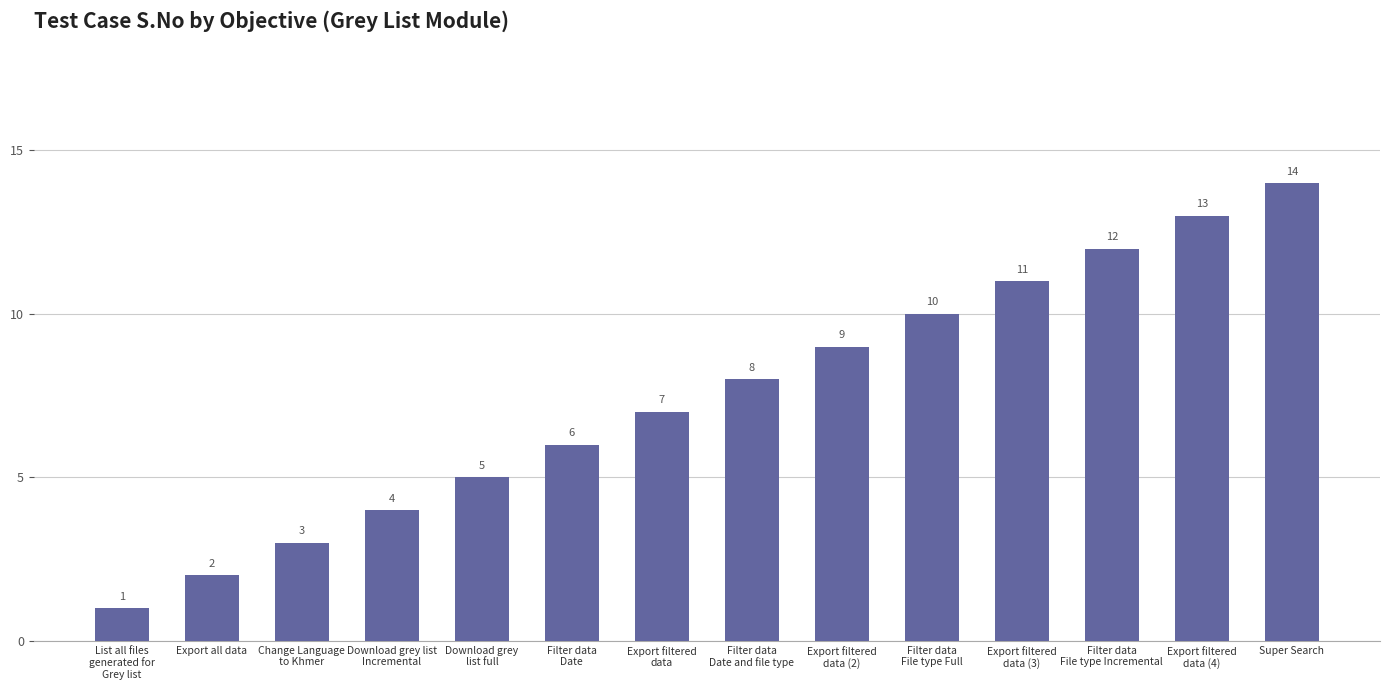

What position from the right is Export filtered
data?

8